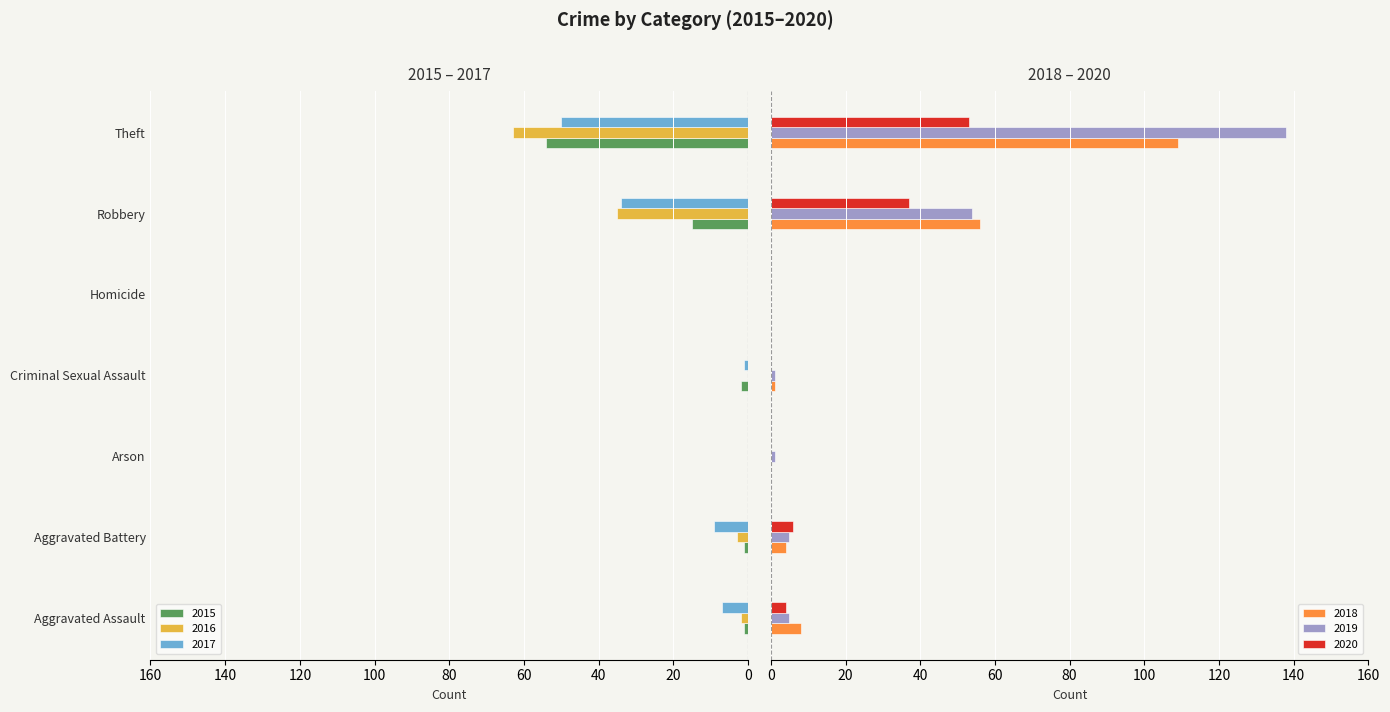

Read the 2016 value at Theft.

-63